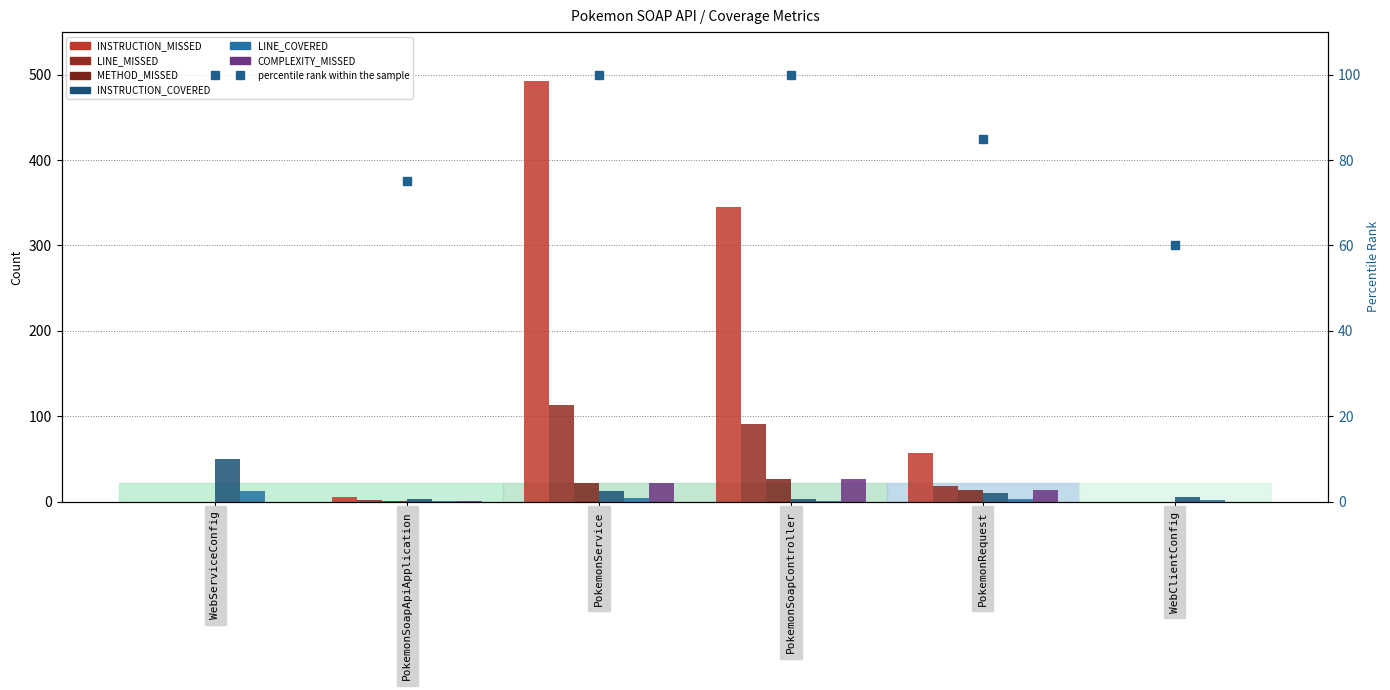

Is the value of INSTRUCTION_MISSED at PokemonService greater than the value of COMPLEXITY_MISSED at PokemonSoapApiApplication?

Yes